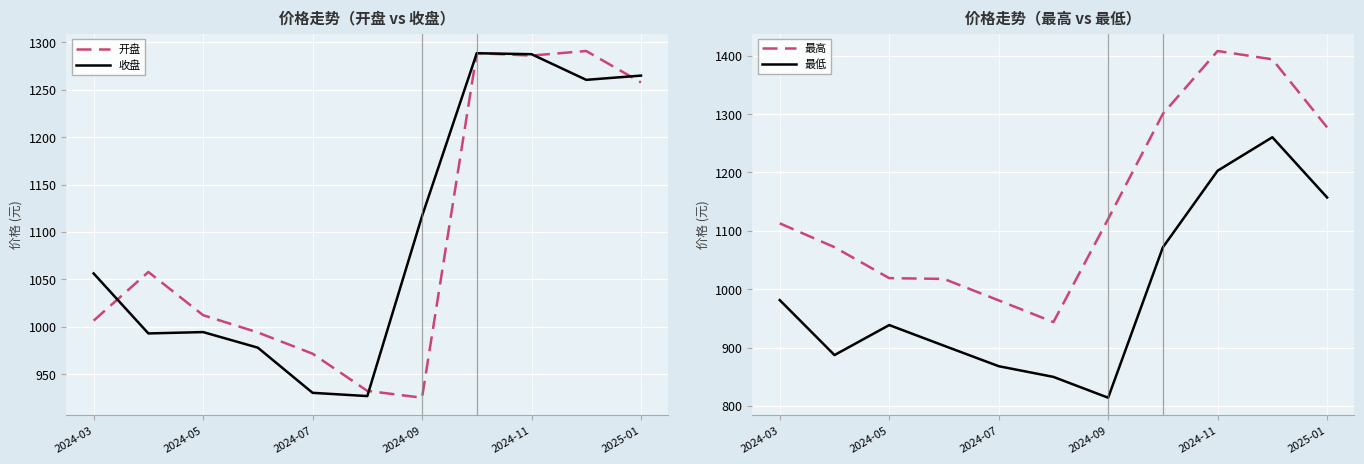

What is the minimum value for 开盘?

925.2